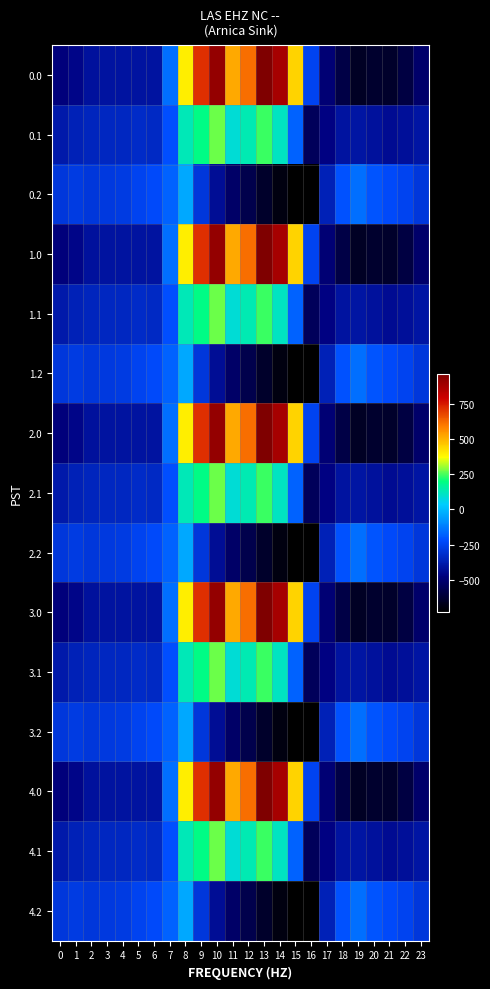

Which category has the highest value across all series?

13